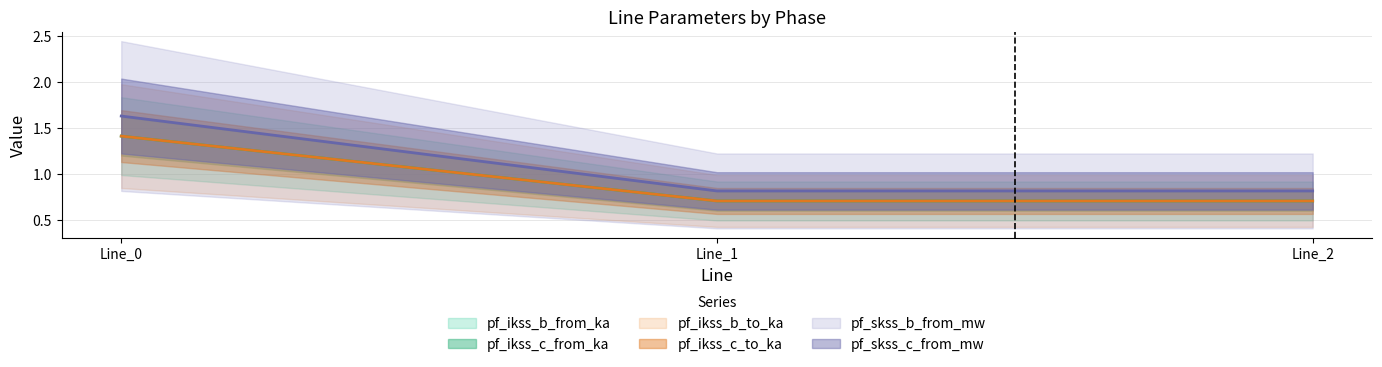

At how many categories does at least one series exceed 0?

3